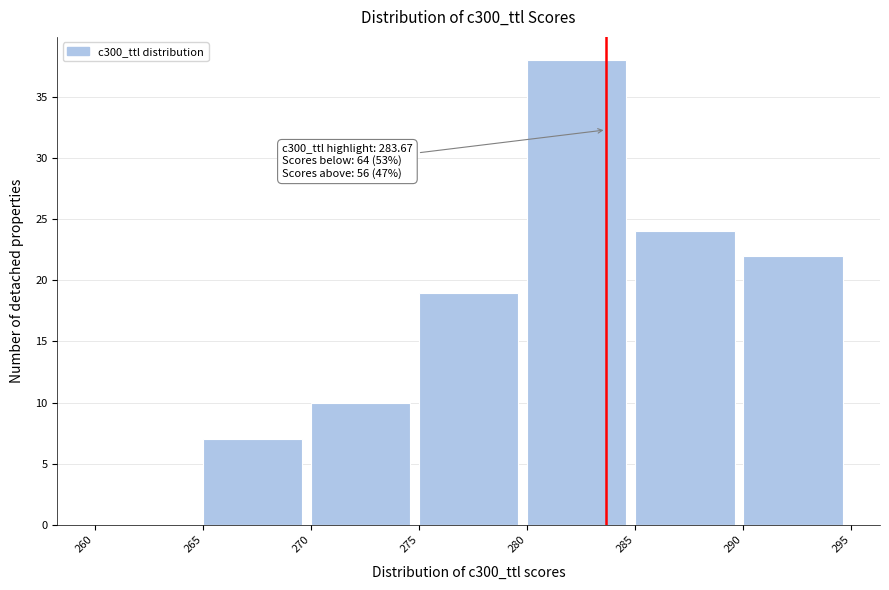

Which range on the x-axis has the tallest bar?

280 to 285